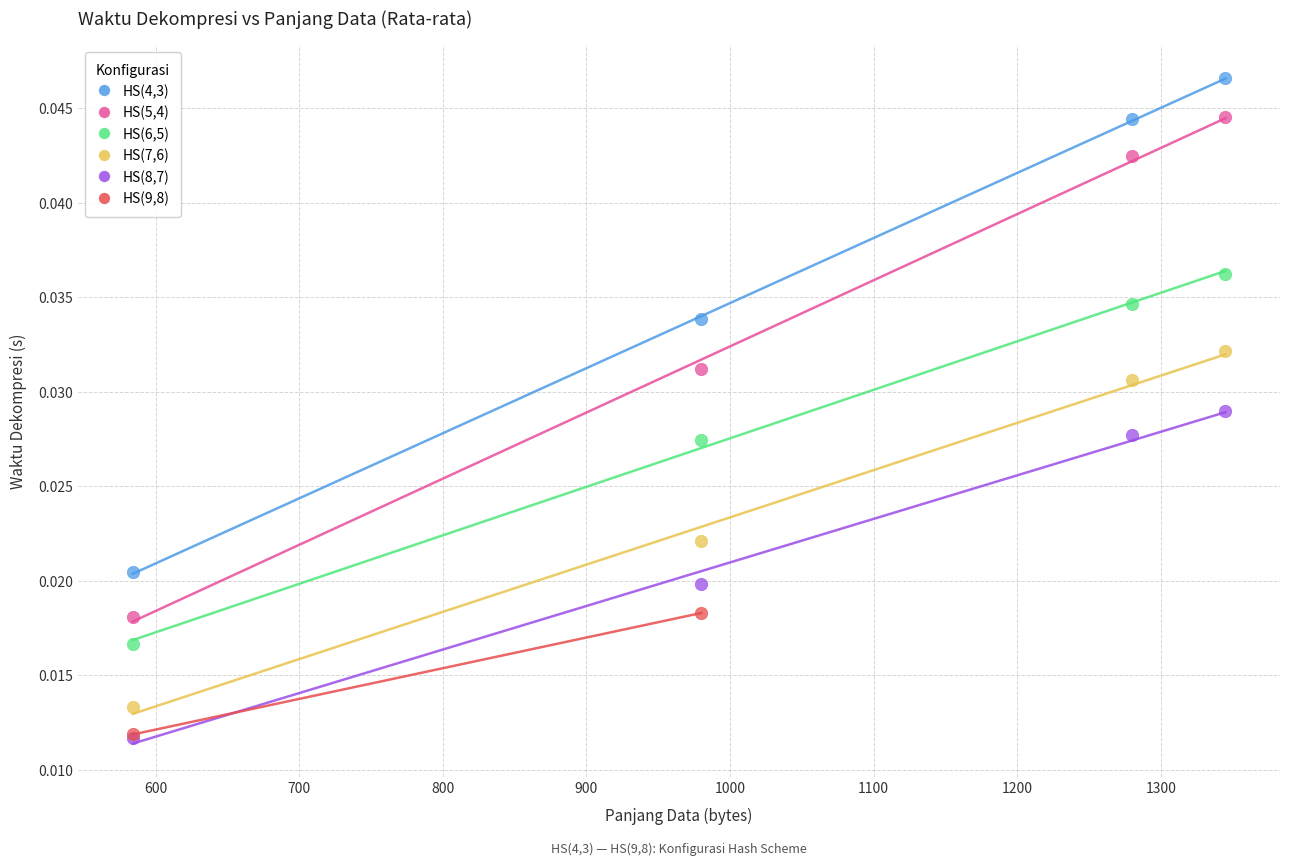

Which series contains the highest Y value?

HS(4,3)